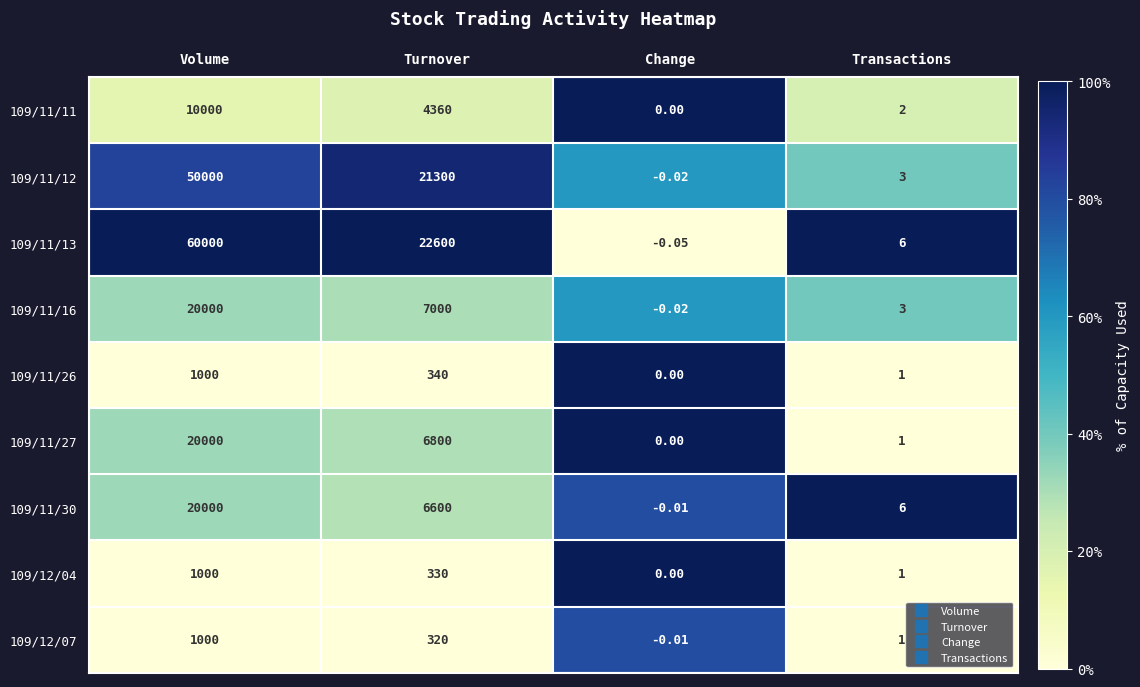

Where is 109/12/07 nearest to the value 499?

Turnover